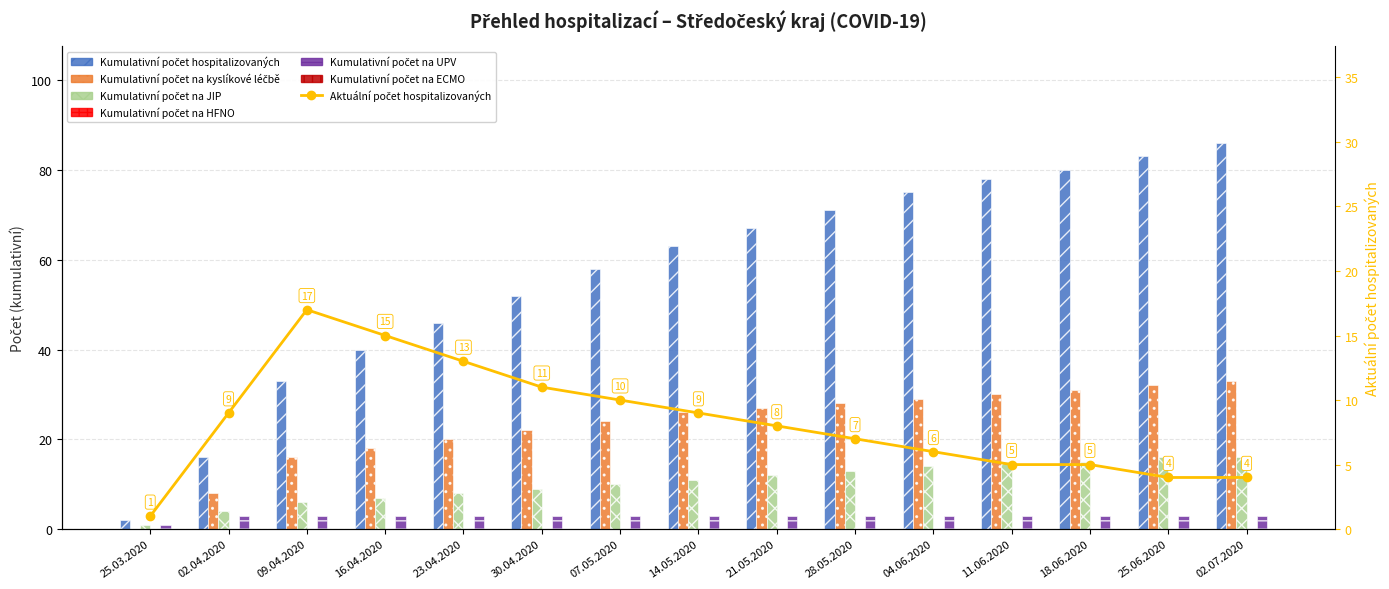

The Kumulativní počet na JIP series shows 11 at 14.05.2020. True or false?

True